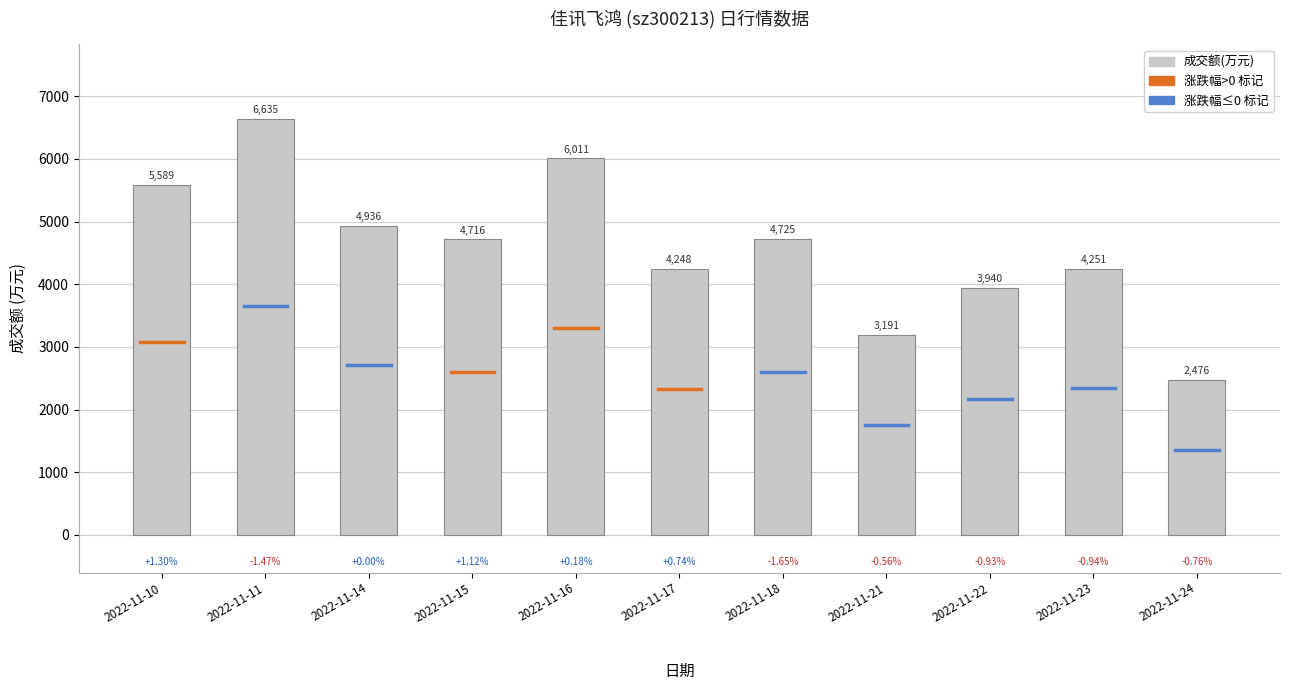

What is the sum of all values?

50718